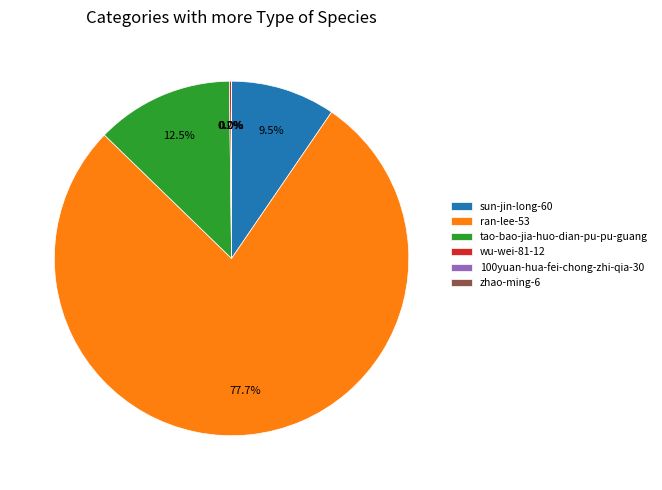

Does any single category account for the majority?

Yes